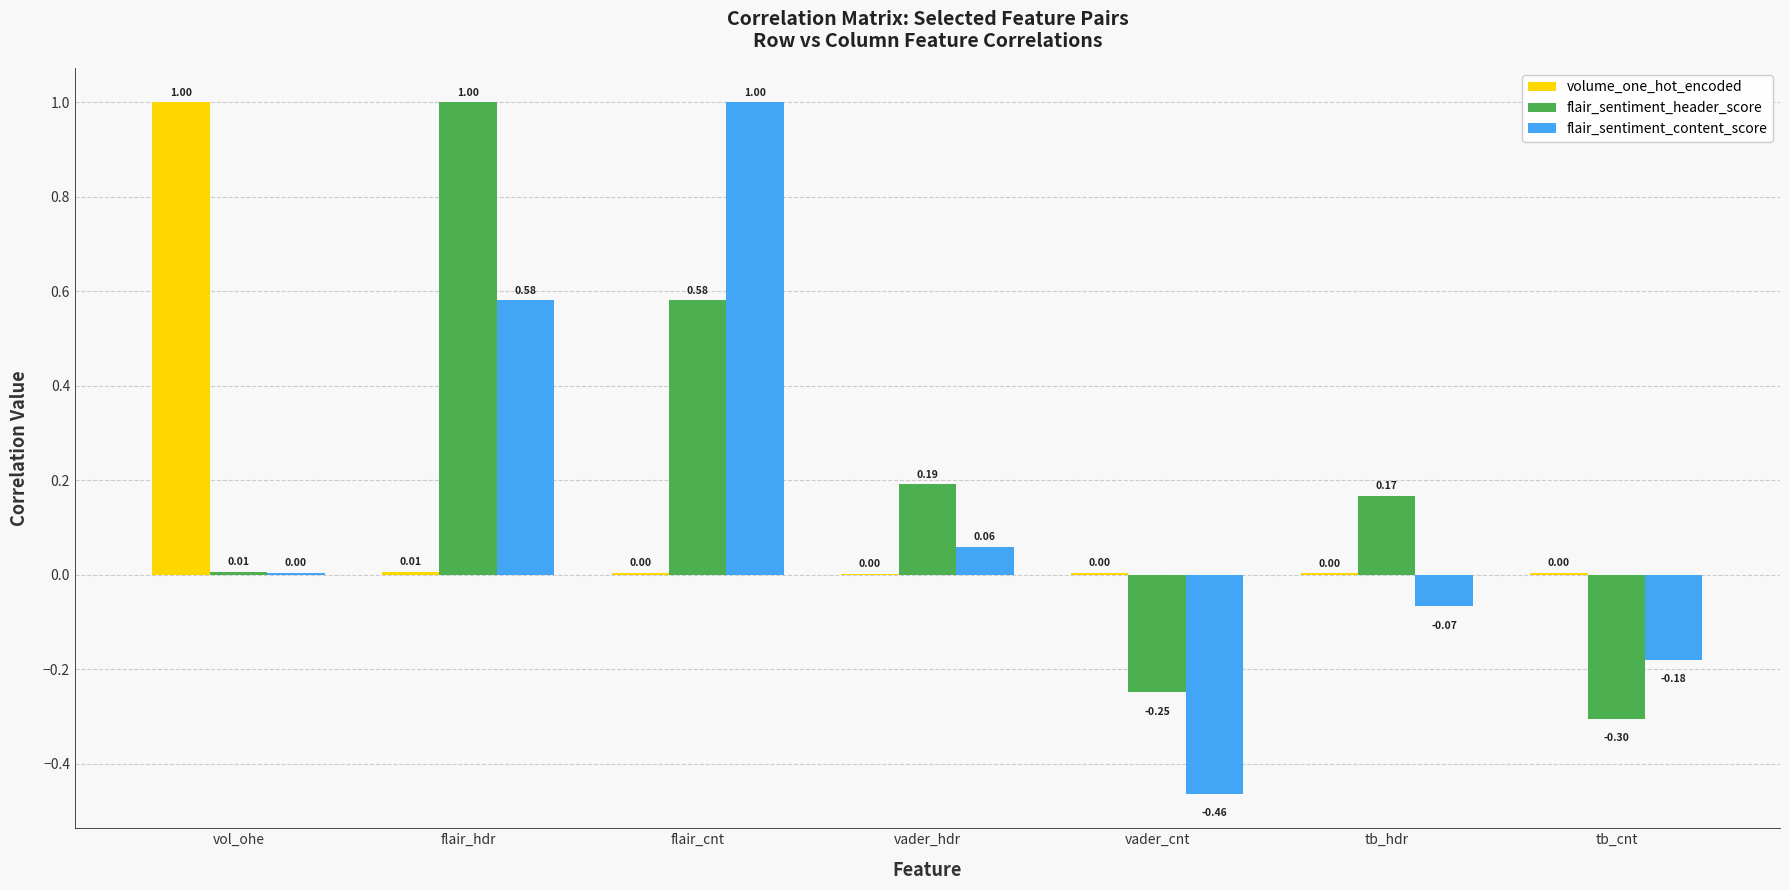

At which label is flair_sentiment_content_score closest to 0?

vol_ohe